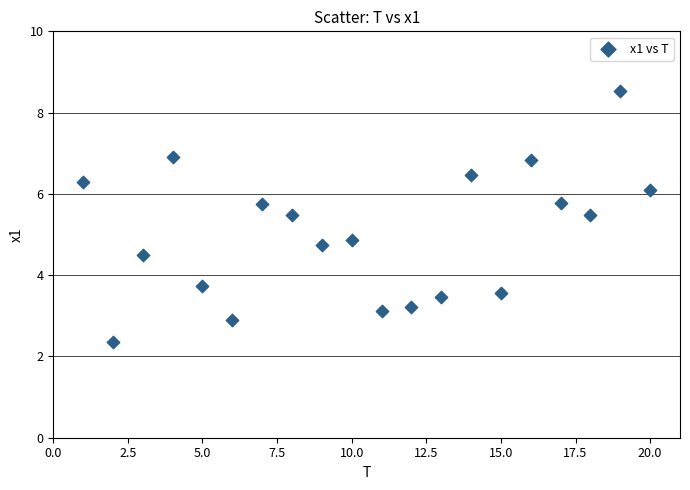

What Y value in the scatter plot is closest to 5?

4.9